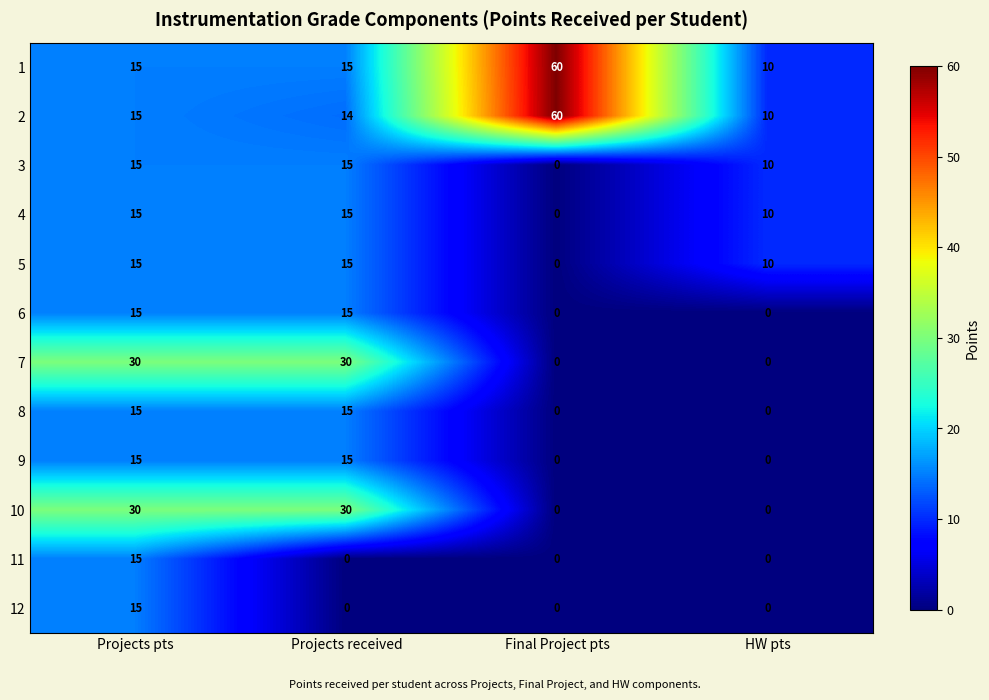

True or false: 4 has a value of 15 at Projects pts.

True